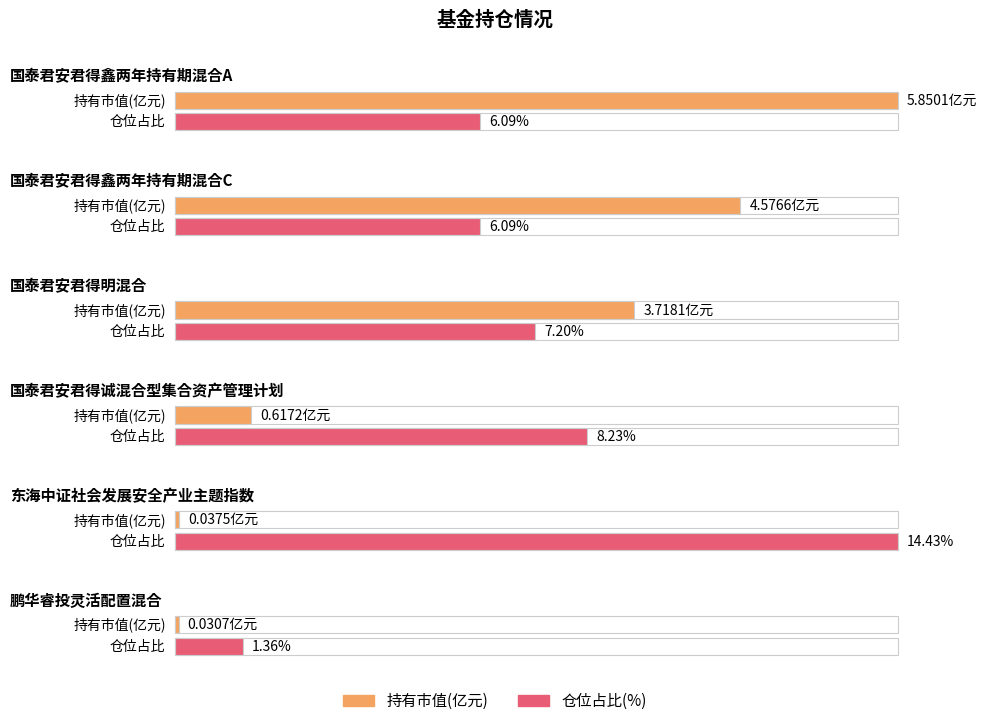

Reading left to right, list all the values displayed in this chart.

持有市值(亿元): 国泰君安君得鑫两年持有期混合A=5.9	国泰君安君得鑫两年持有期混合C=4.6	国泰君安君得明混合=3.7	国泰君安君得诚混合型集合资产管理计划=0.6	东海中证社会发展安全产业主题指数=0.0	鹏华睿投灵活配置混合=0.0
仓位占比: 国泰君安君得鑫两年持有期混合A=6.1	国泰君安君得鑫两年持有期混合C=6.1	国泰君安君得明混合=7.2	国泰君安君得诚混合型集合资产管理计划=8.2	东海中证社会发展安全产业主题指数=14.4	鹏华睿投灵活配置混合=1.4